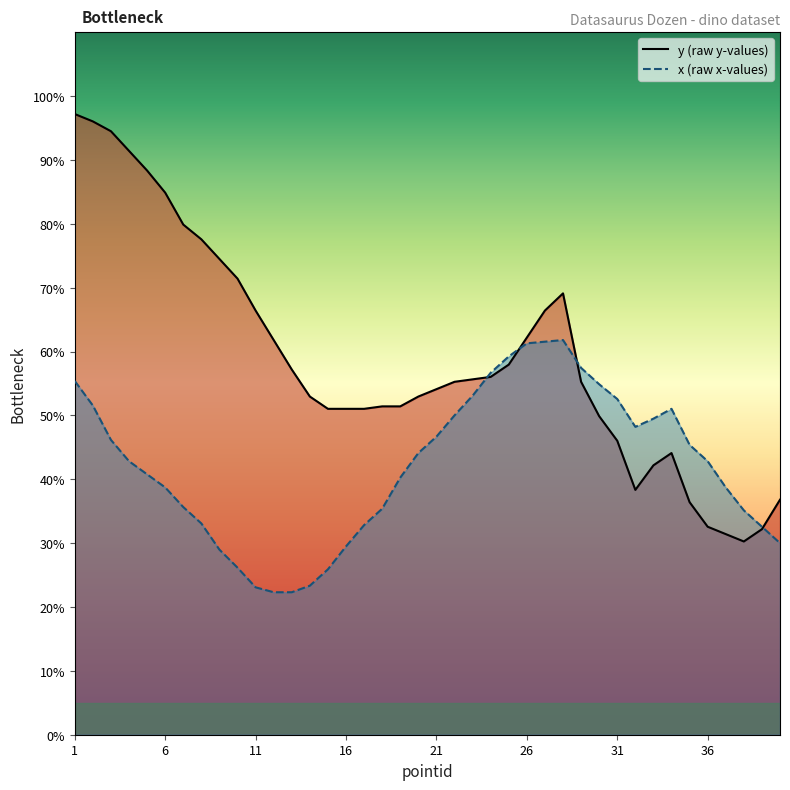

How many lines are shown in the chart?

2